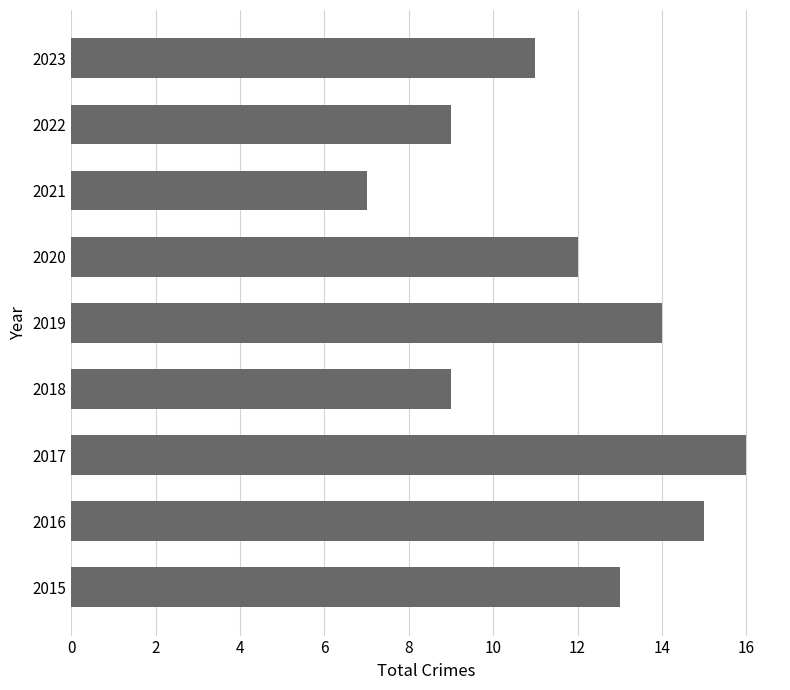

Between 2023 and 2017, which is larger?

2017